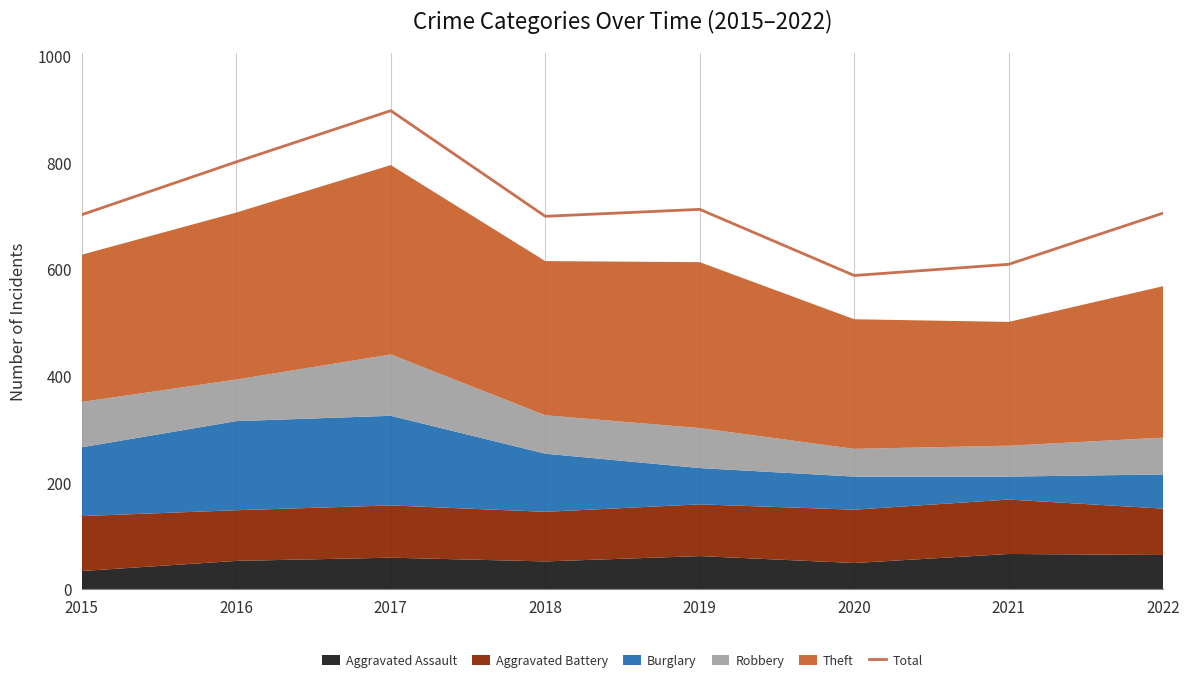

List the labels in order of value, largest first.

2017, 2016, 2019, 2022, 2015, 2018, 2021, 2020